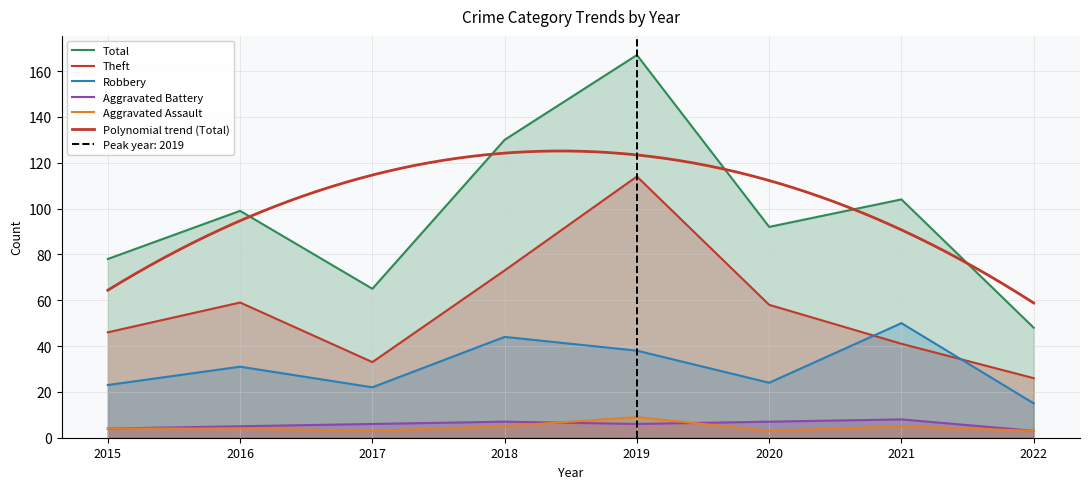

Does the chart display data point markers on the line(s)?

No